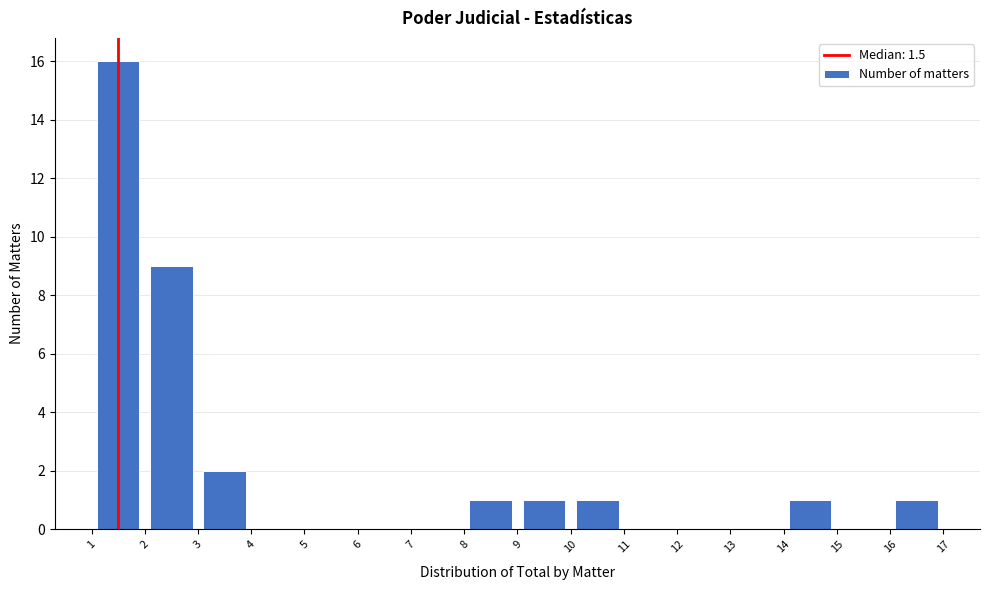

Which range on the x-axis has the tallest bar?

1 to 2